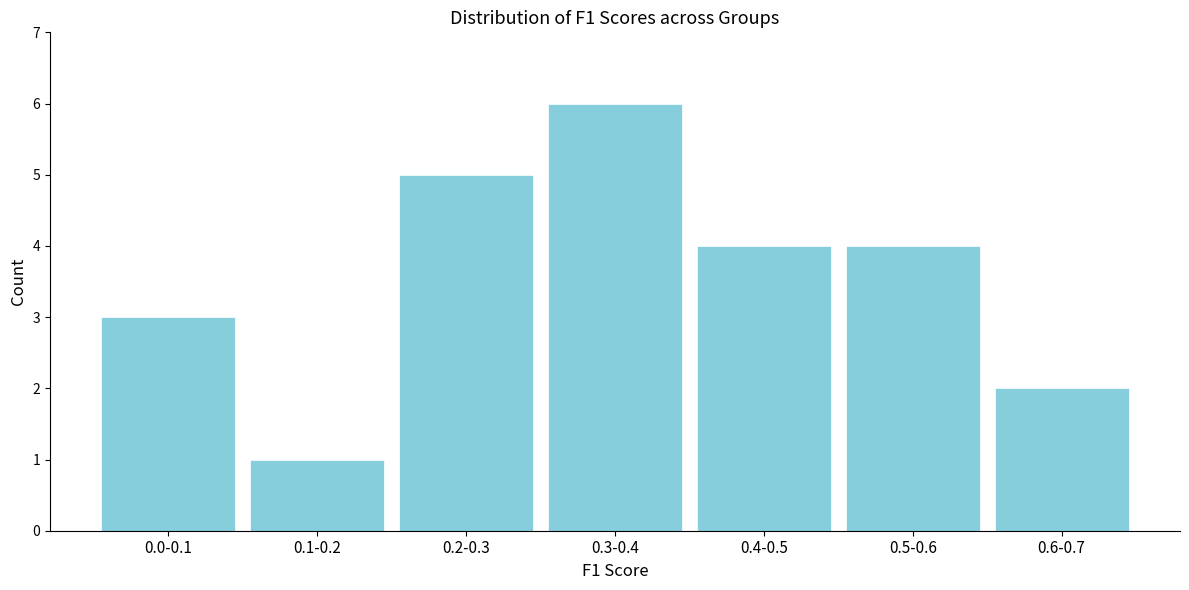

Reading right to left, list all the values displayed in this chart.

0.6-0.7=2	0.5-0.6=4	0.4-0.5=4	0.3-0.4=6	0.2-0.3=5	0.1-0.2=1	0.0-0.1=3